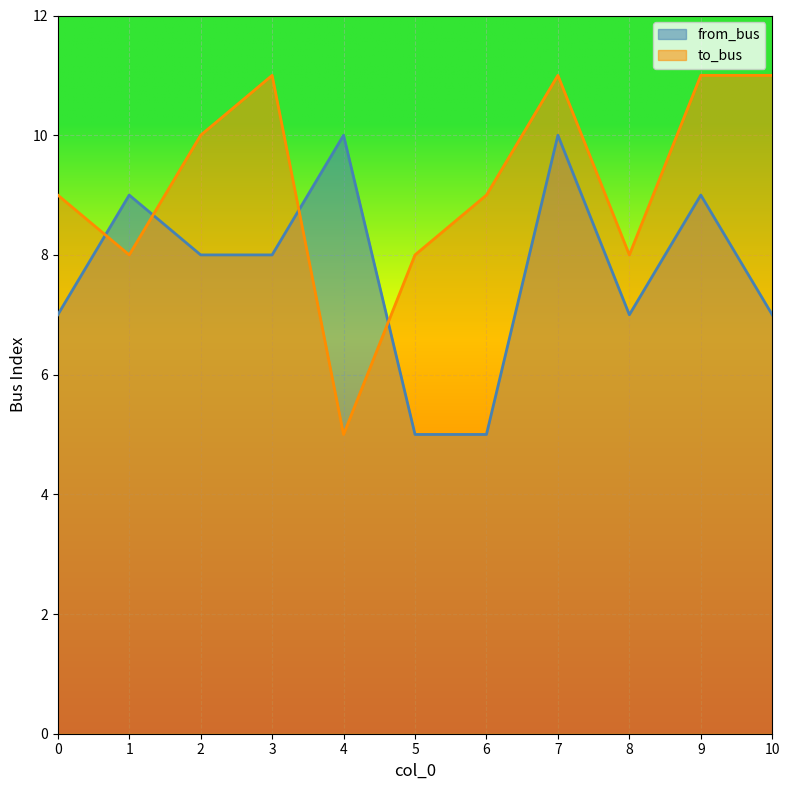

Reading left to right, transcribe all the data shown in this chart.

from_bus: 0=7	1=9	2=8	3=8	4=10	5=5	6=5	7=10	8=7	9=9	10=7
to_bus: 0=9	1=8	2=10	3=11	4=5	5=8	6=9	7=11	8=8	9=11	10=11